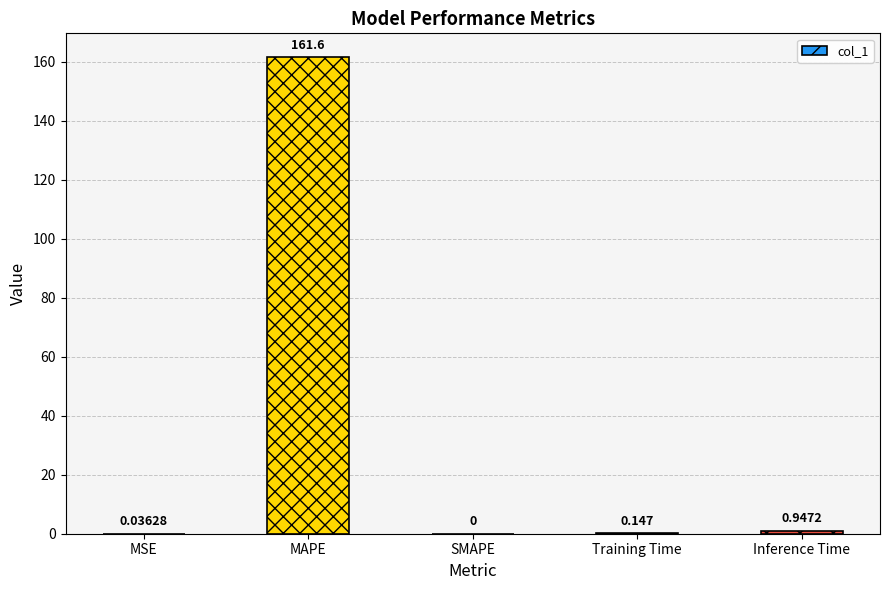

At which label is the value closest to 80?

Inference Time